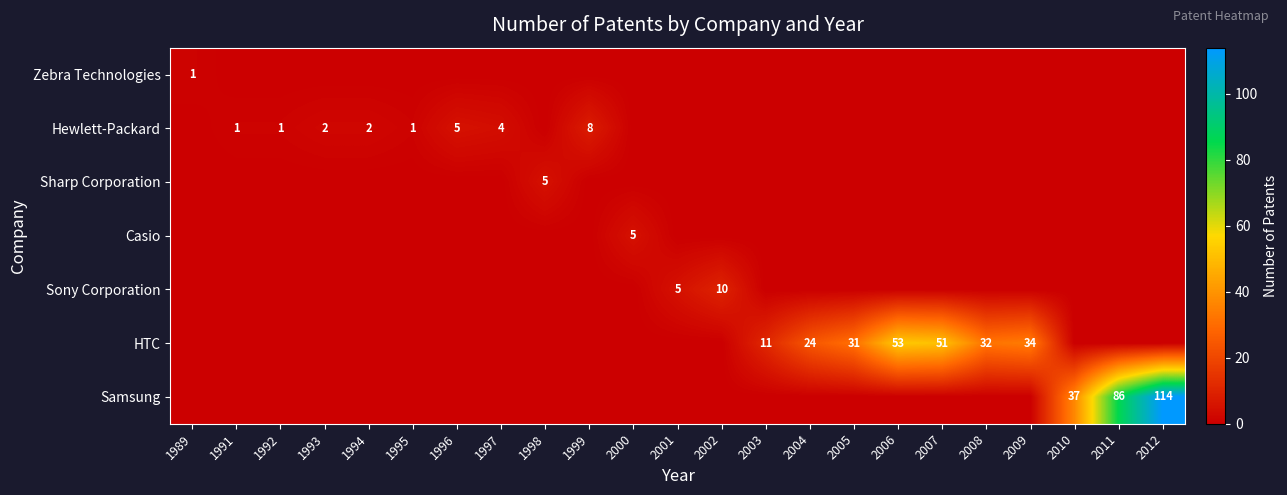

What is the difference between the highest and lowest values at 2006?

53